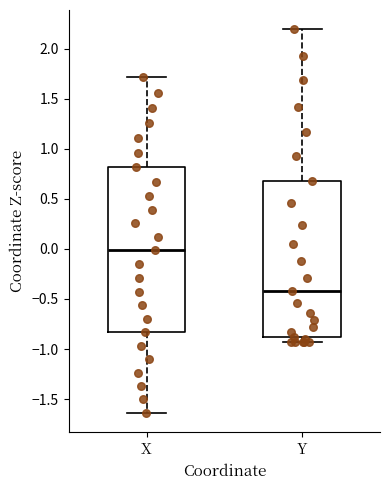

Reading left to right, transcribe this box plot: for each box, give where its median line is, the range the box spans, and where its two whiskers end, as read against the y-axis. The values are not printed on the chart, so give them approximately, as read against the axis.

X: median 0.00, box -0.85 to 0.80, whiskers -1.65 to 1.70
Y: median -0.40, box -0.90 to 0.70, whiskers -0.95 to 2.20